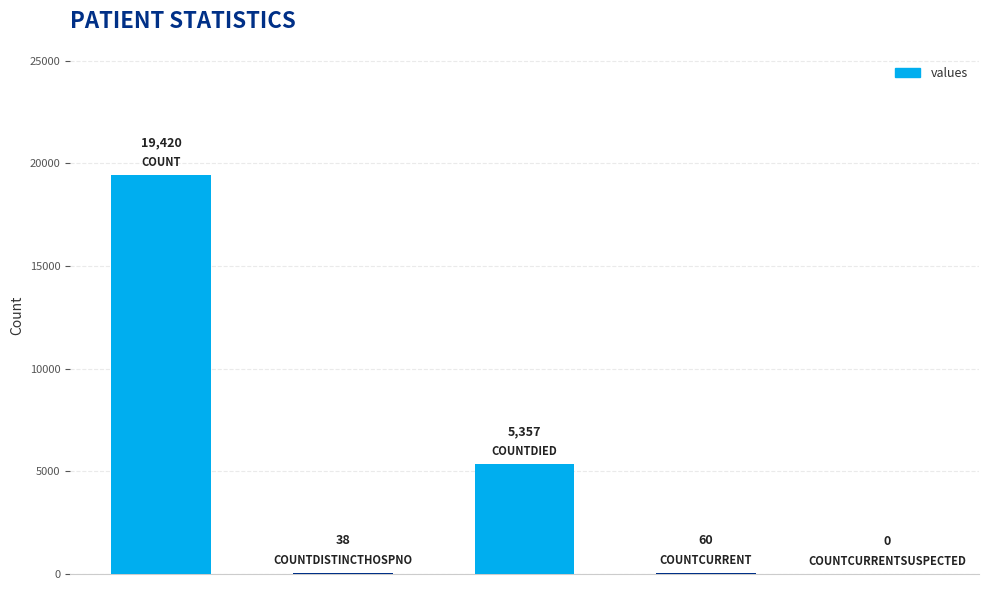

What is the average value?

4975